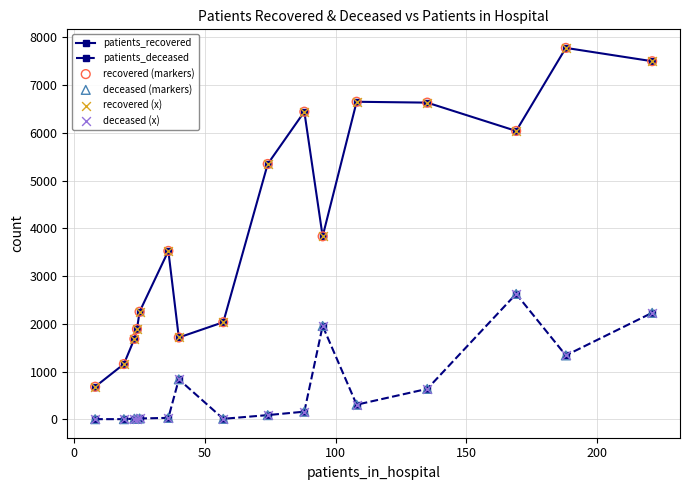

Which series has the largest total across all categories?

patients_recovered